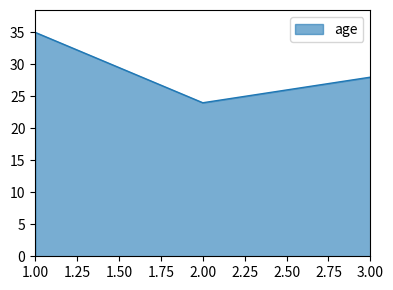

What is the greatest value displayed?

35